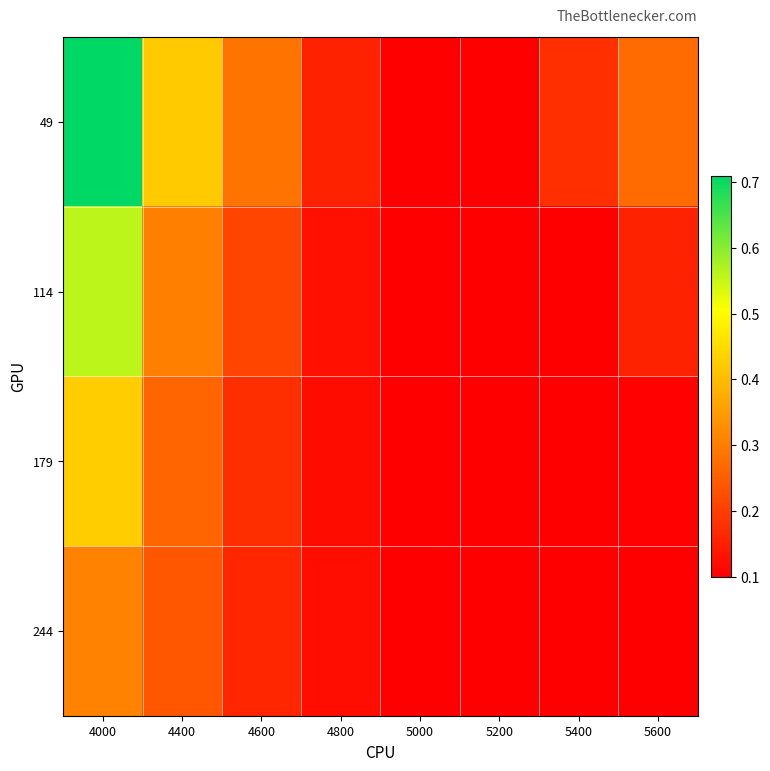

Which has a higher value, 5000 or 4800?

4800